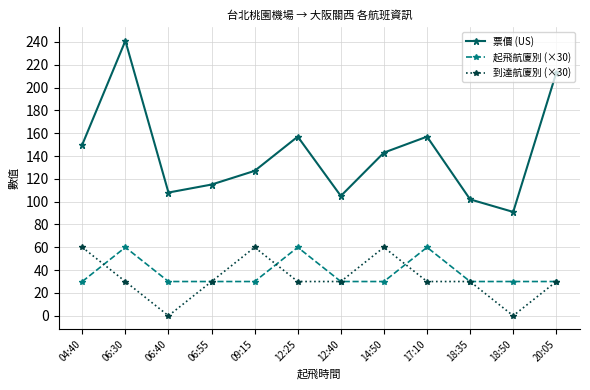

What is the sum of all 起飛航廈別 (×30) values?

450